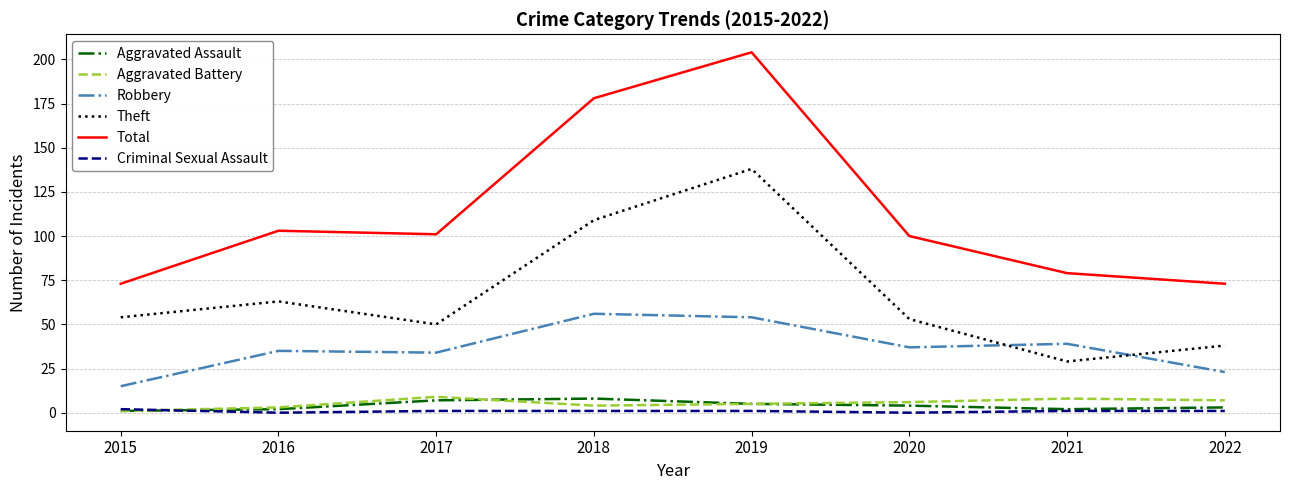

Reading left to right, list all the values displayed in this chart.

Aggravated Assault: 1	2	7	8	5	4	2	3
Aggravated Battery: 1	3	9	4	5	6	8	7
Robbery: 15	35	34	56	54	37	39	23
Theft: 54	63	50	109	138	53	29	38
Total: 73	103	101	178	204	100	79	73
Criminal Sexual Assault: 2	0	1	1	1	0	1	1